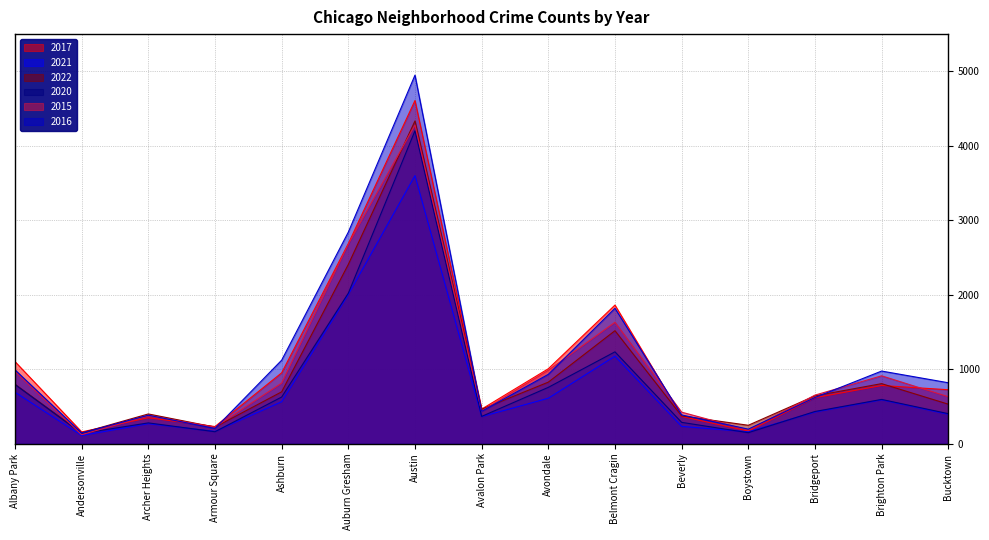

What is the value of the 2017 point at the 7th from the left?

4608